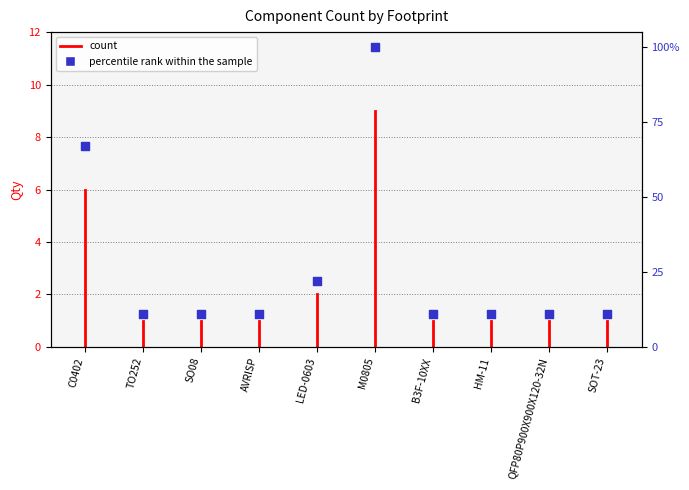

What is the ratio of the value at HM-11 to the value at LED-0603?

0.5